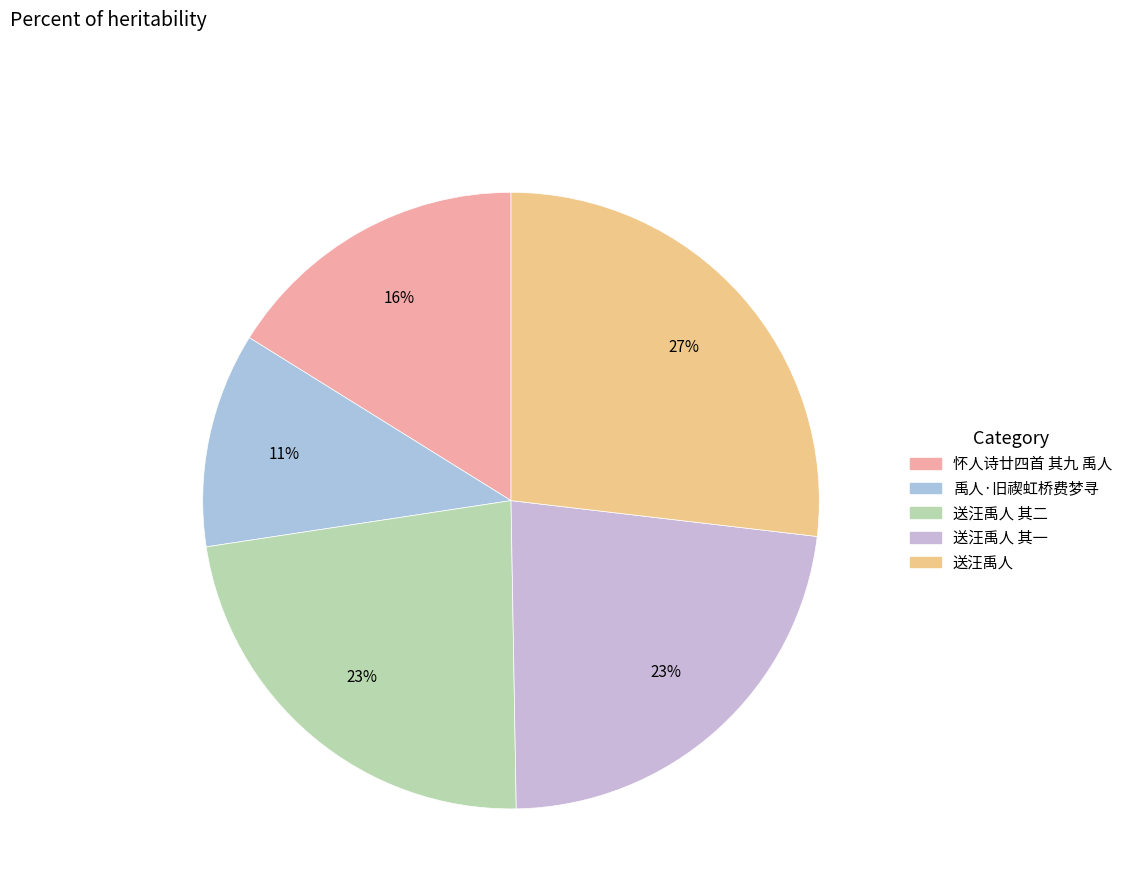

How many slices are in this pie chart?

5